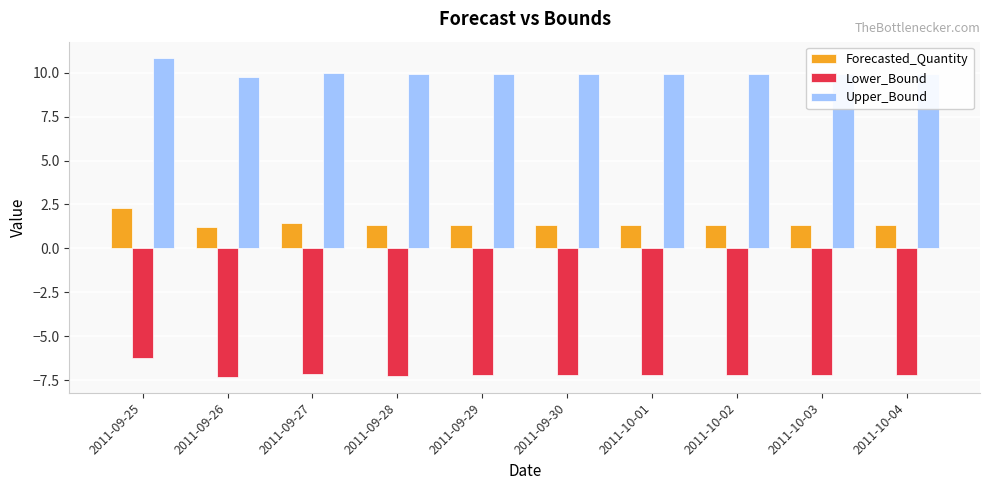

Read the Upper_Bound value at 2011-09-25.

10.9